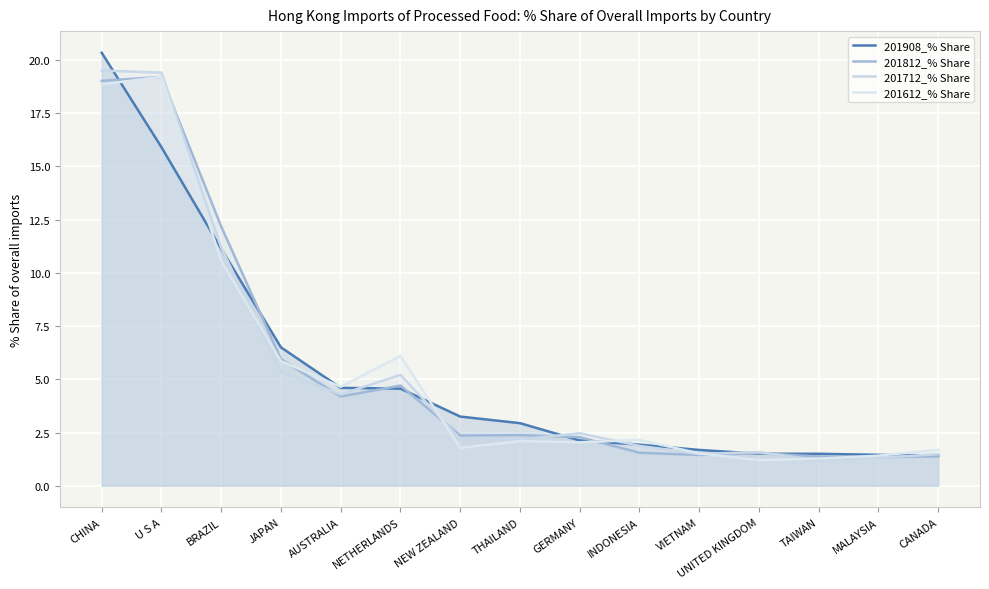

Reading left to right, transcribe all the data shown in this chart.

201908_% Share: CHINA=20.3	U S A=15.9	BRAZIL=11.1	JAPAN=6.5	AUSTRALIA=4.6	NETHERLANDS=4.6	NEW ZEALAND=3.2	THAILAND=2.9	GERMANY=2.1	INDONESIA=1.9	VIETNAM=1.7	UNITED KINGDOM=1.5	TAIWAN=1.5	MALAYSIA=1.5	CANADA=1.4
201812_% Share: CHINA=19.0	U S A=19.2	BRAZIL=12.2	JAPAN=5.9	AUSTRALIA=4.2	NETHERLANDS=4.7	NEW ZEALAND=2.4	THAILAND=2.4	GERMANY=2.3	INDONESIA=1.6	VIETNAM=1.4	UNITED KINGDOM=1.5	TAIWAN=1.4	MALAYSIA=1.3	CANADA=1.4
201712_% Share: CHINA=19.5	U S A=19.4	BRAZIL=11.2	JAPAN=5.4	AUSTRALIA=4.3	NETHERLANDS=5.2	NEW ZEALAND=2.2	THAILAND=2.2	GERMANY=2.5	INDONESIA=1.9	VIETNAM=1.5	UNITED KINGDOM=1.6	TAIWAN=1.2	MALAYSIA=1.3	CANADA=1.5
201612_% Share: CHINA=18.9	U S A=19.2	BRAZIL=10.6	JAPAN=5.9	AUSTRALIA=4.6	NETHERLANDS=6.1	NEW ZEALAND=1.8	THAILAND=2.1	GERMANY=2.0	INDONESIA=2.2	VIETNAM=1.5	UNITED KINGDOM=1.2	TAIWAN=1.3	MALAYSIA=1.4	CANADA=1.7